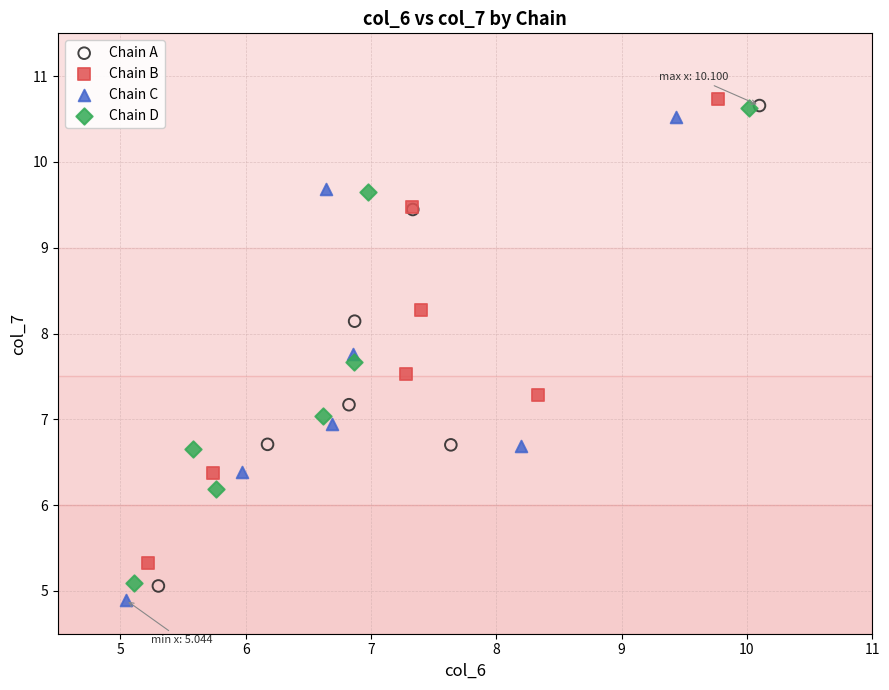

Which series contains the highest Y value?

Chain B